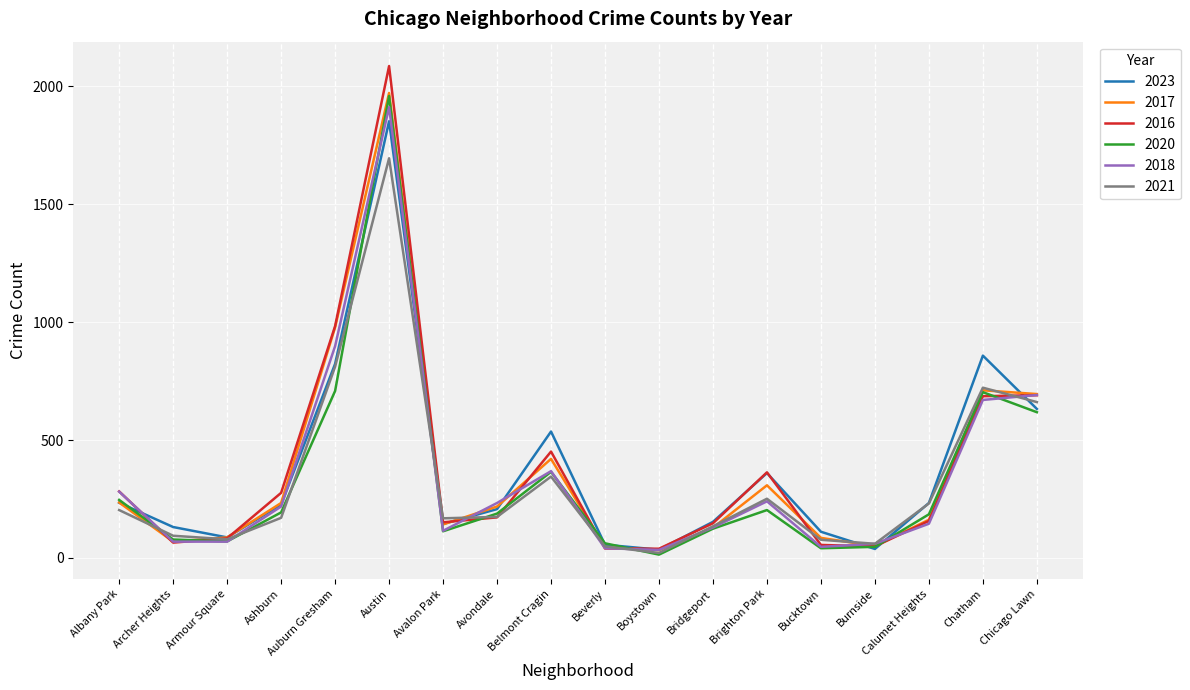

In 2017, how many points are lower than both neighbors (excluding endpoints)?

4